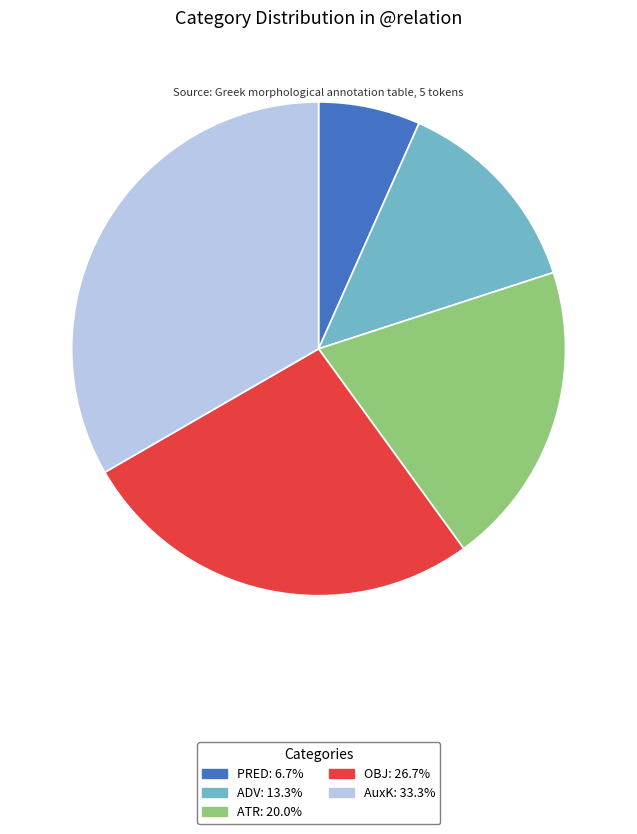

Which slice is the smallest?

PRED